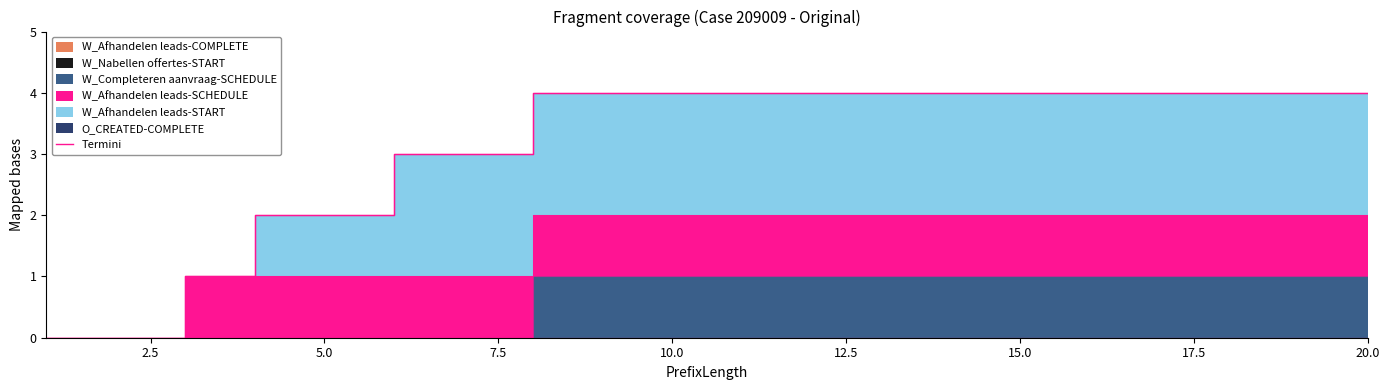

How many values are below 4?

7